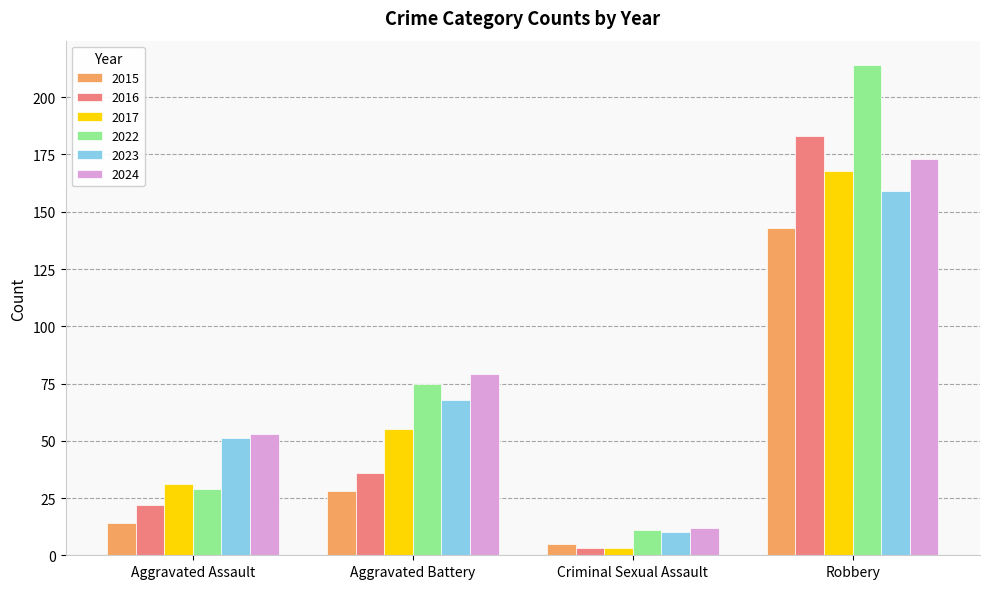

How many categories are shown in the chart?

4